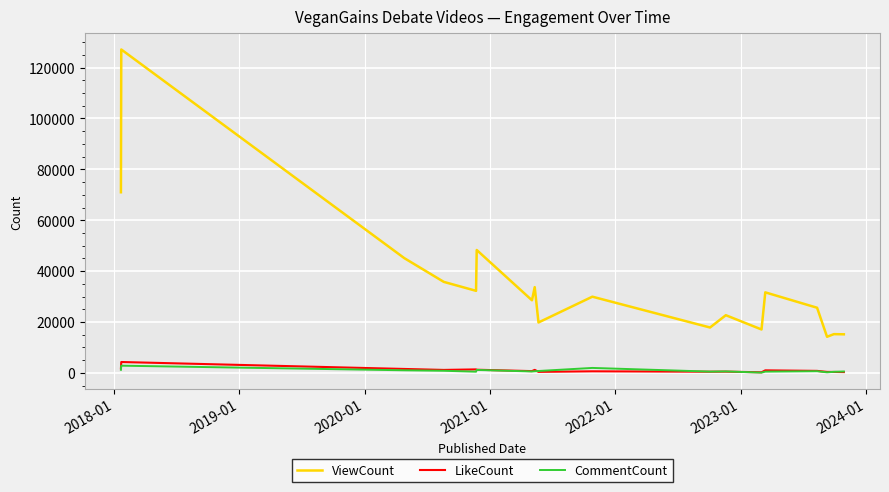

Which series has the largest range (max minus min)?

ViewCount